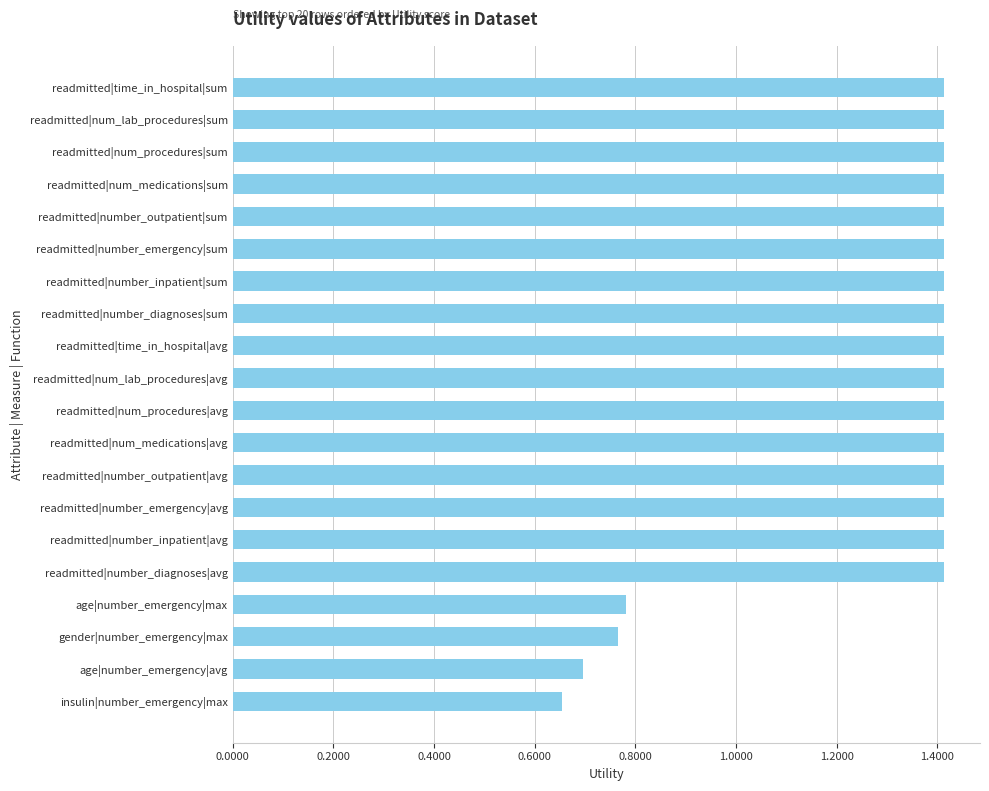

What is the sum of all values?

25.5